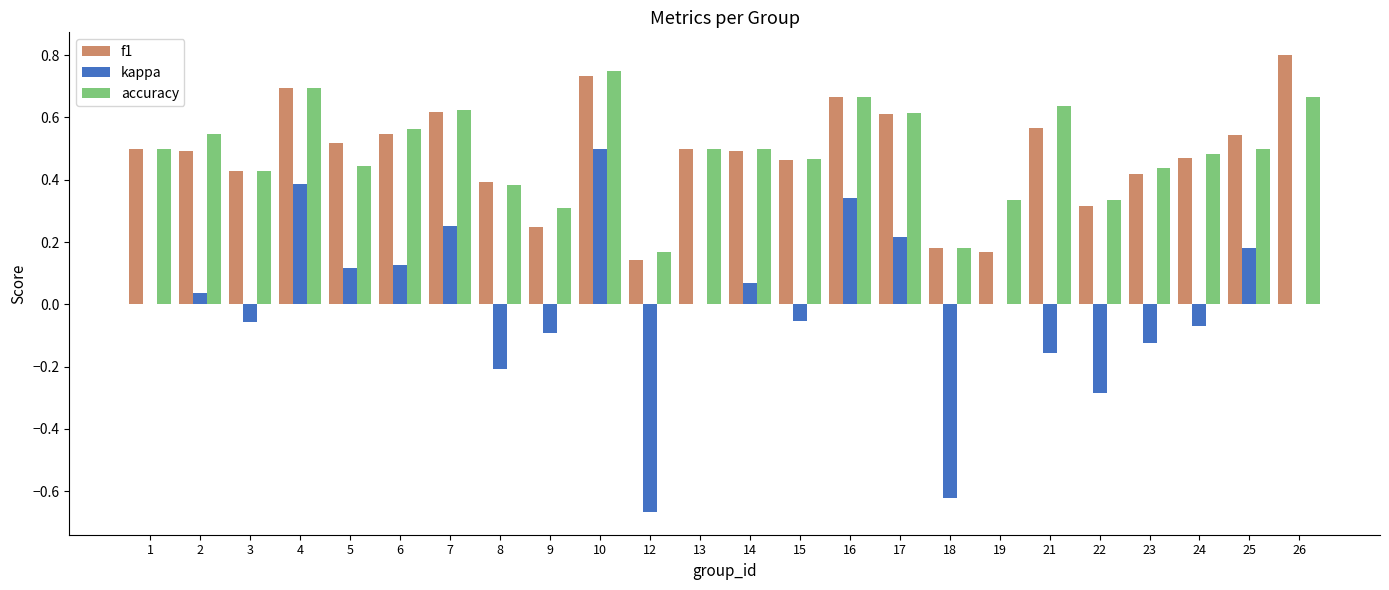

At which category is the sum across all series the highest?

10